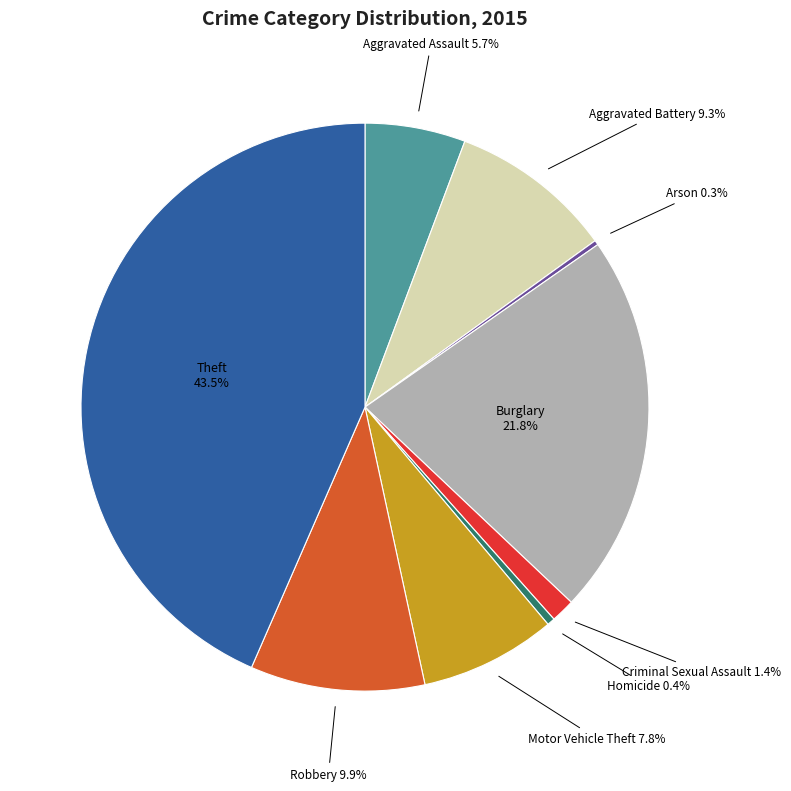

Combined, what portion of the pie is Motor Vehicle Theft and Aggravated Battery?

17.1%